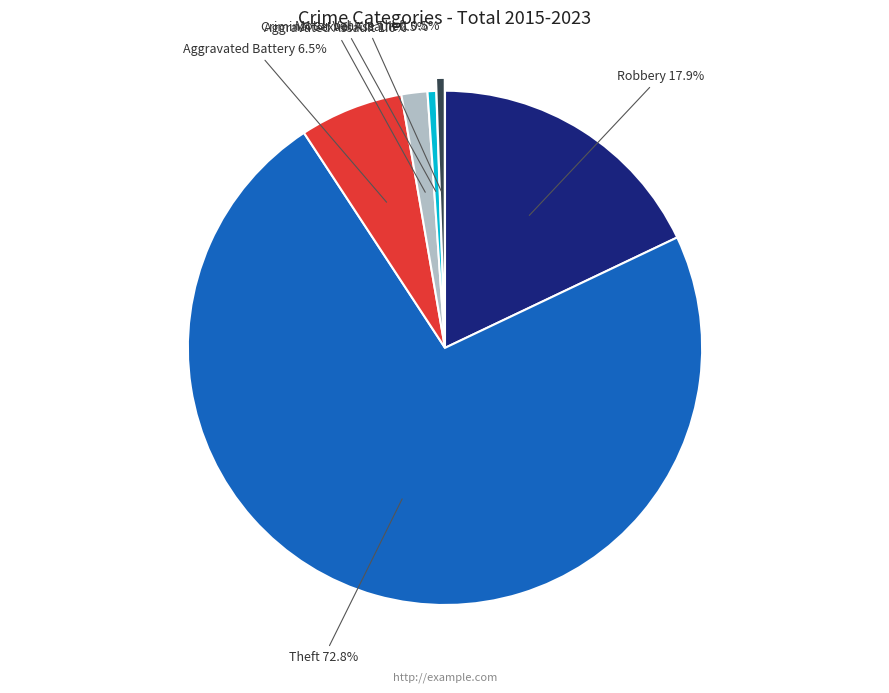

Approximately how many times larger is the value at Aggravated Battery compared to Robbery?

0.4